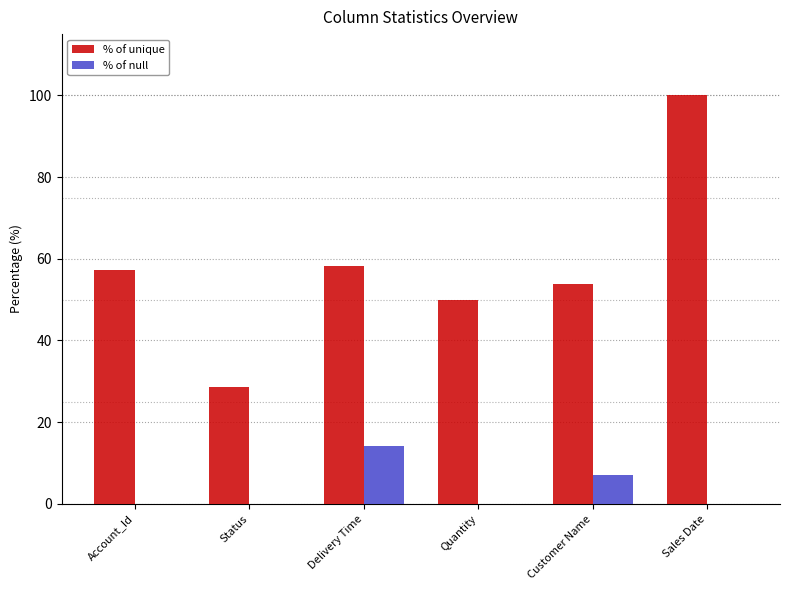

What is the maximum value for % of null?

14.3